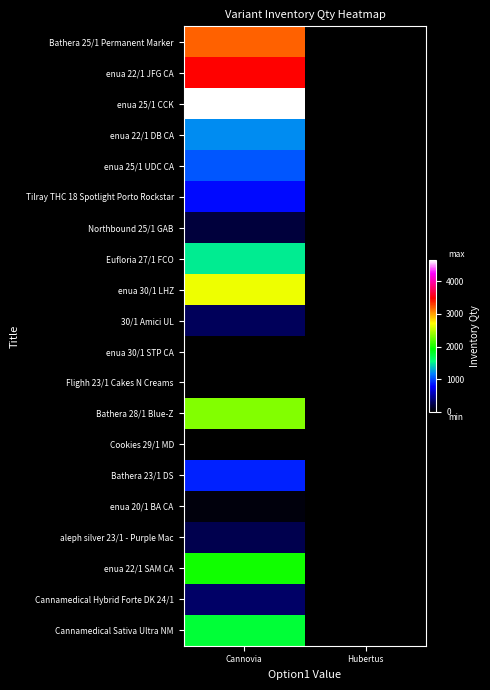

What is the greatest value displayed?

4643